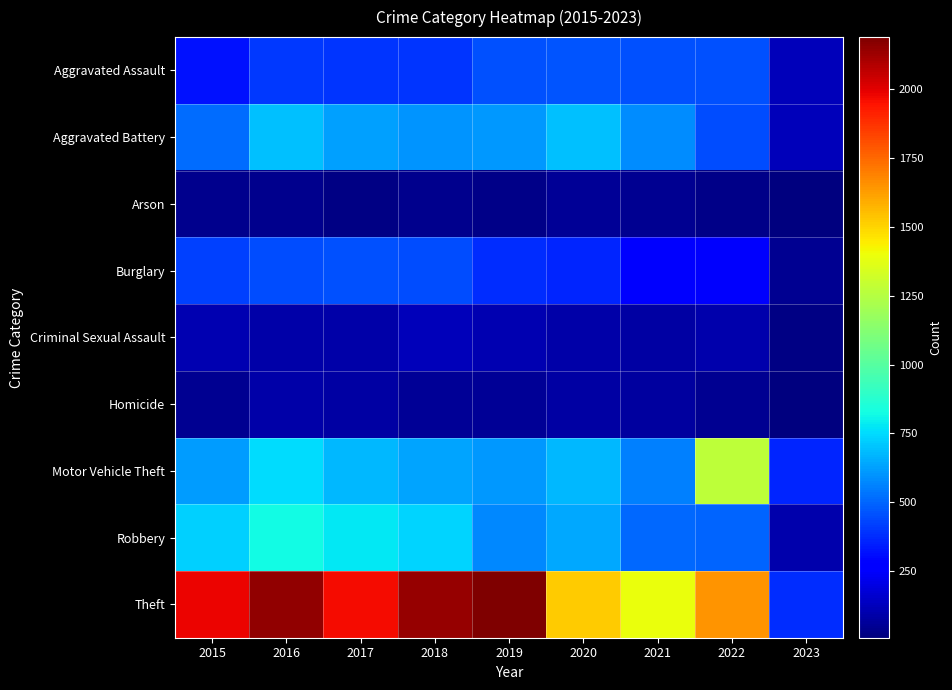

Rank the series by their maximum value, from highest to lowest.

Theft, Motor Vehicle Theft, Robbery, Aggravated Battery, Aggravated Assault, Burglary, Criminal Sexual Assault, Homicide, Arson